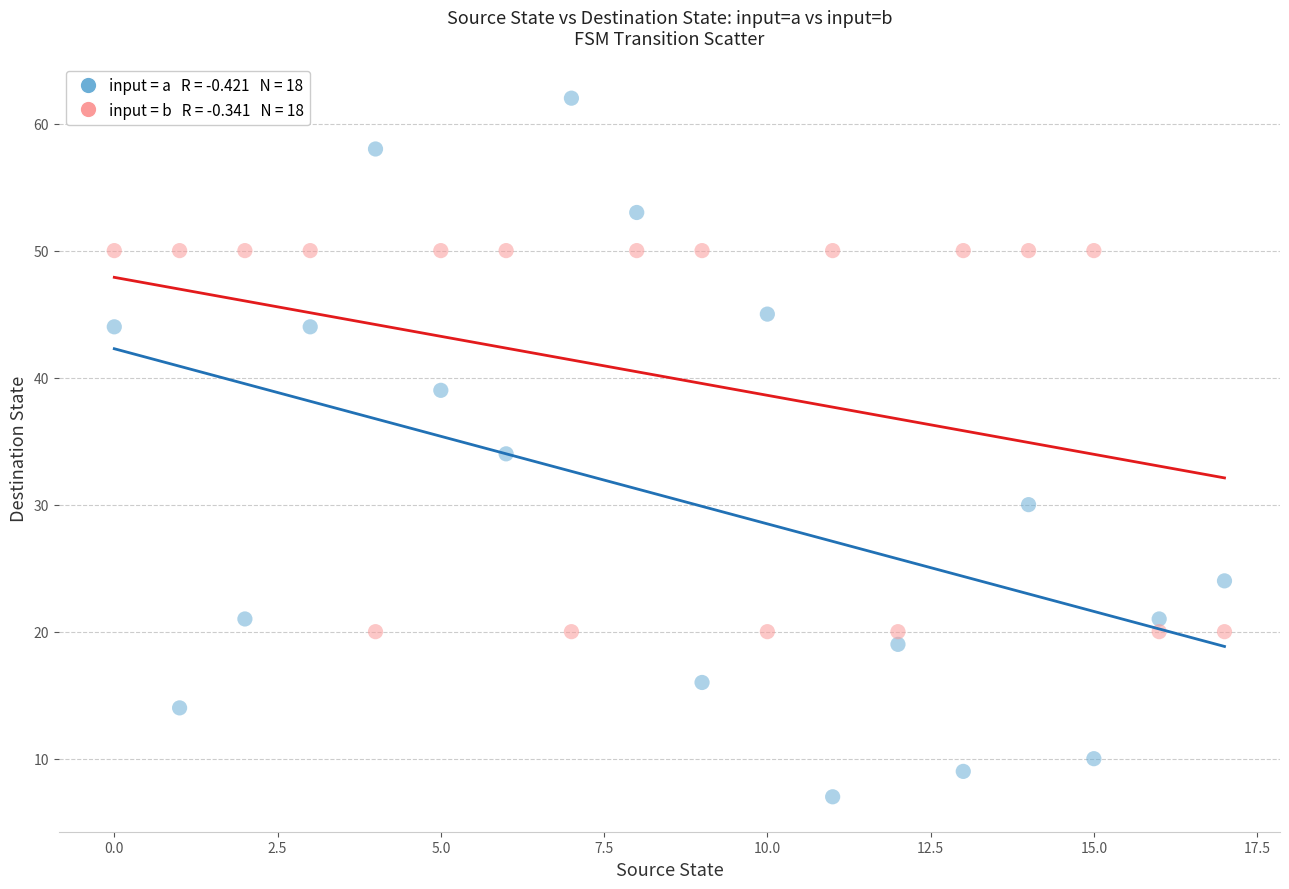

Across all data points, what is the range of Y values (max minus min)?

55